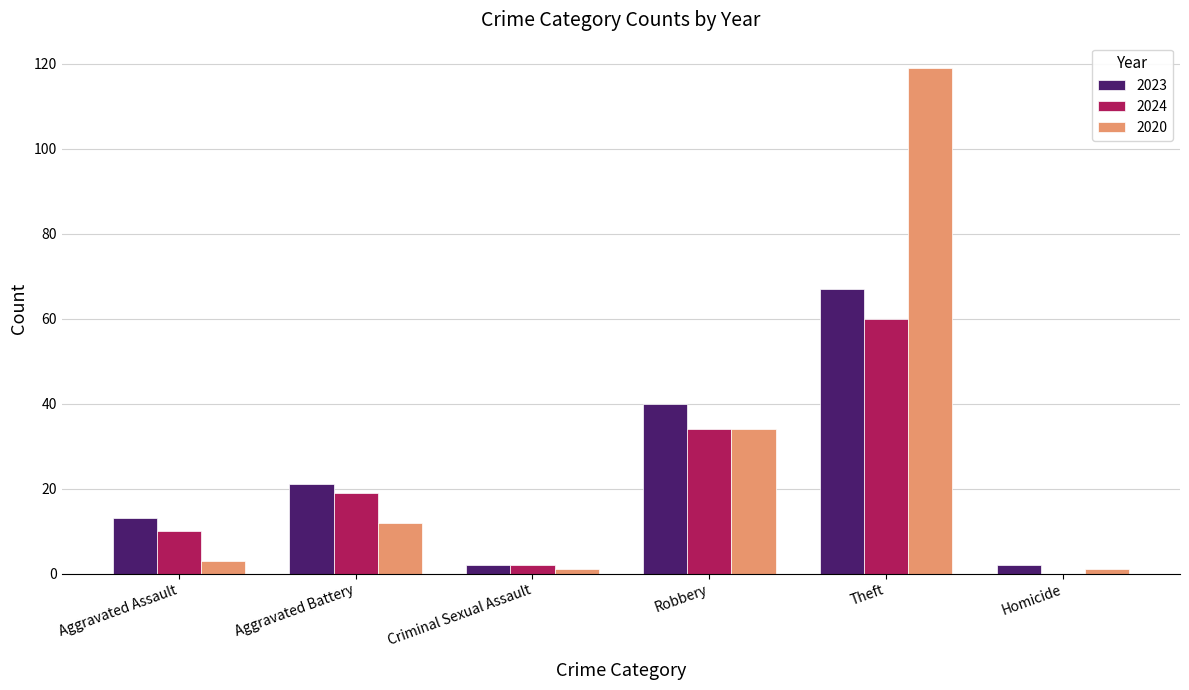

Is it true that 2020 equals 3 at Aggravated Assault?

True